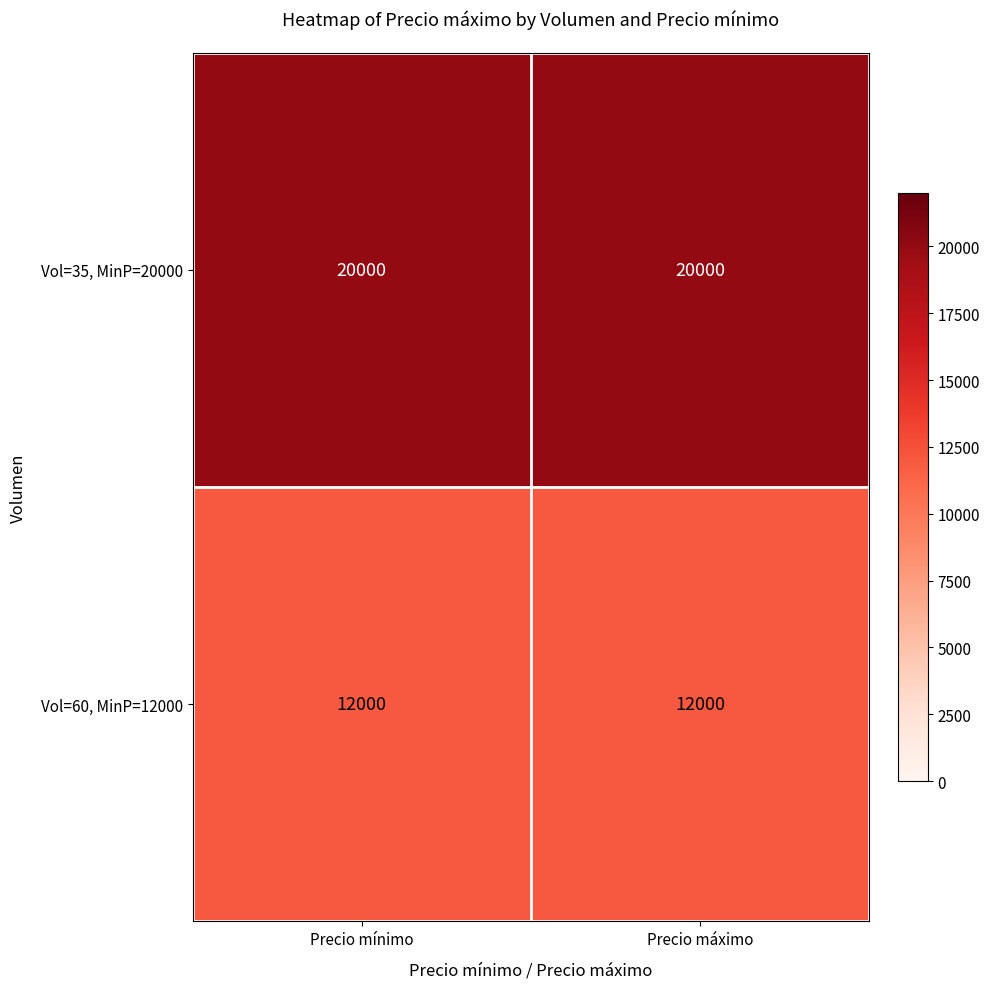

True or false: Vol=35, MinP=20000 has a value of 28161 at Precio máximo.

False